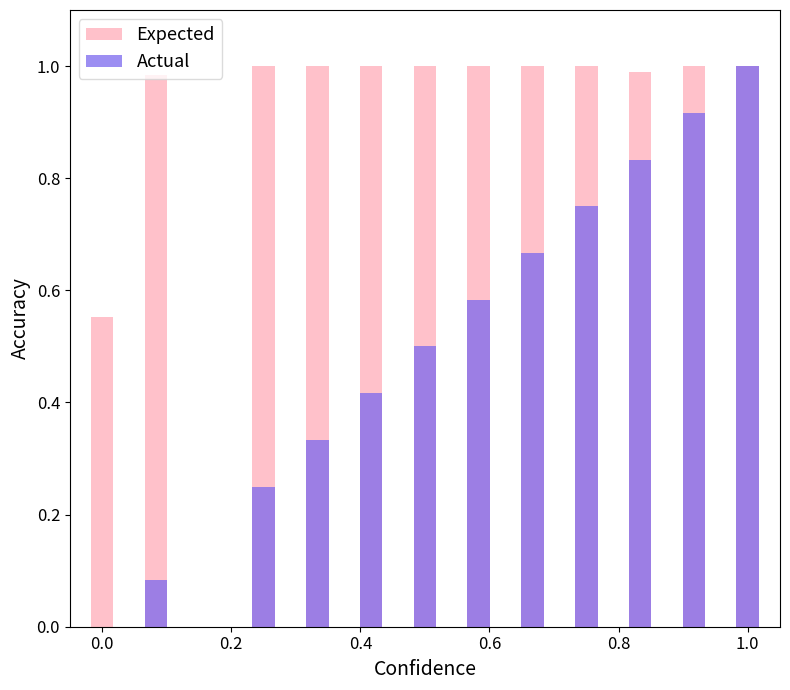

Which category has the highest value in the Actual series?

1.0